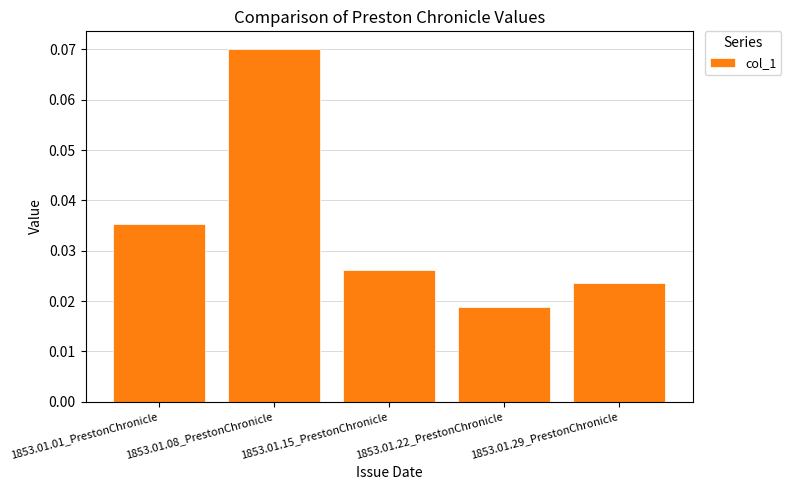

Where is the data nearest to the value 0?

1853.01.22_PrestonChronicle